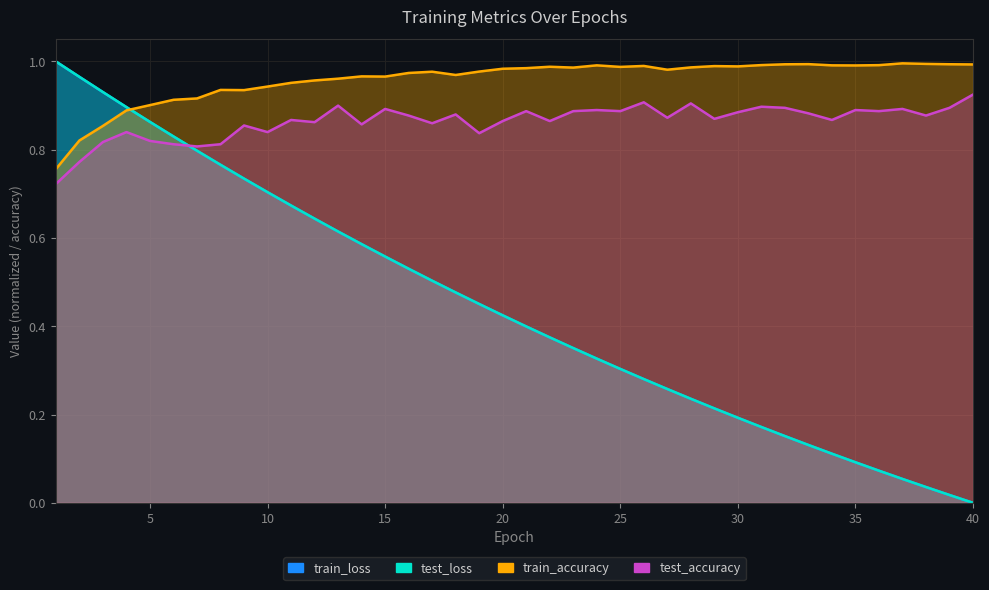

What is the sum of all test_accuracy values?

34.6